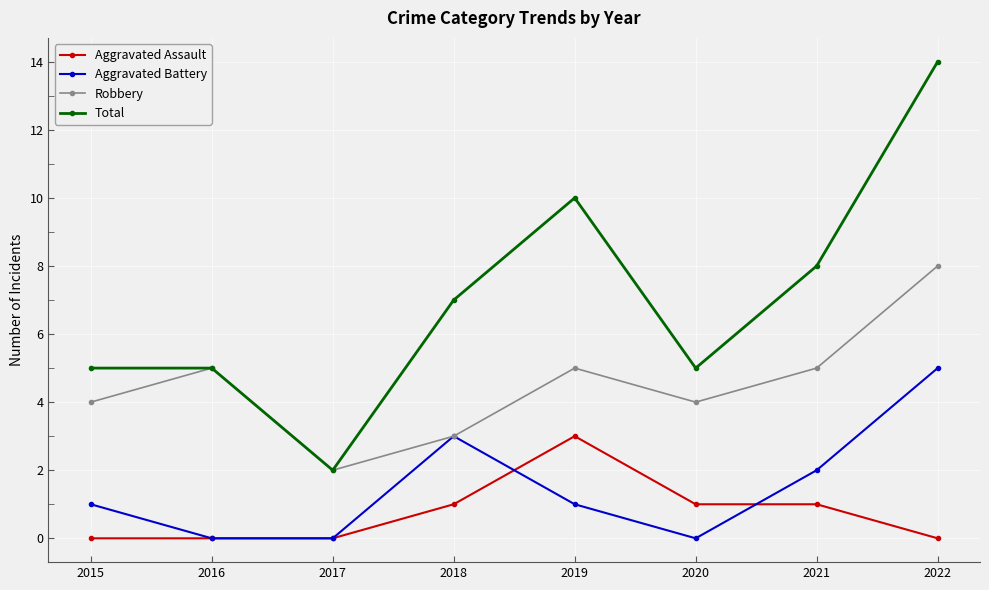

How many data points in Robbery are less than 5?

4